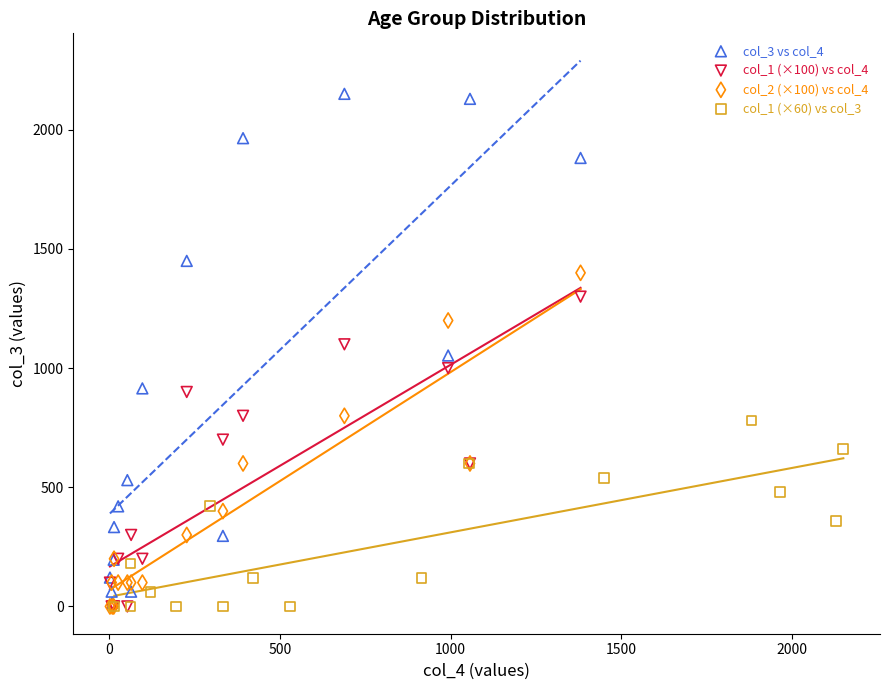

Which series contains the highest Y value?

col_3 vs col_4